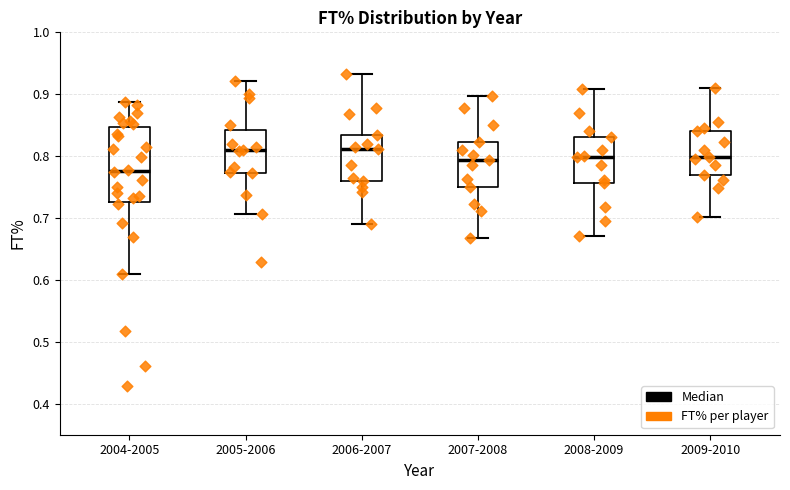

Comparing the boxes themselves (not the whiskers), which one is the tallest?

2004-2005